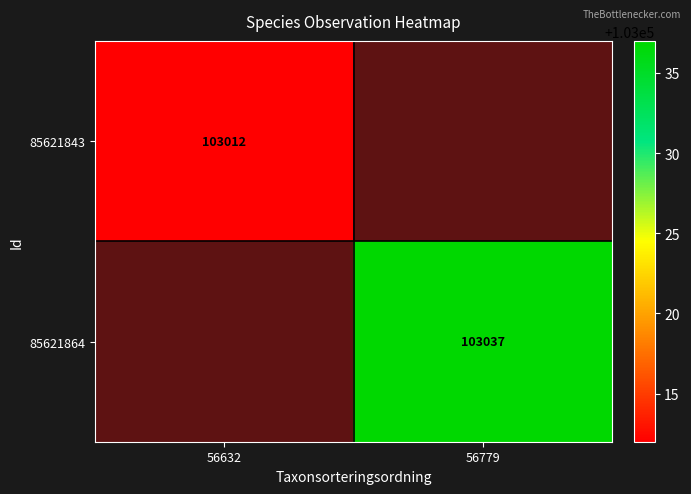

True or false: 85621843 has a value of 103012 at 56632.

True